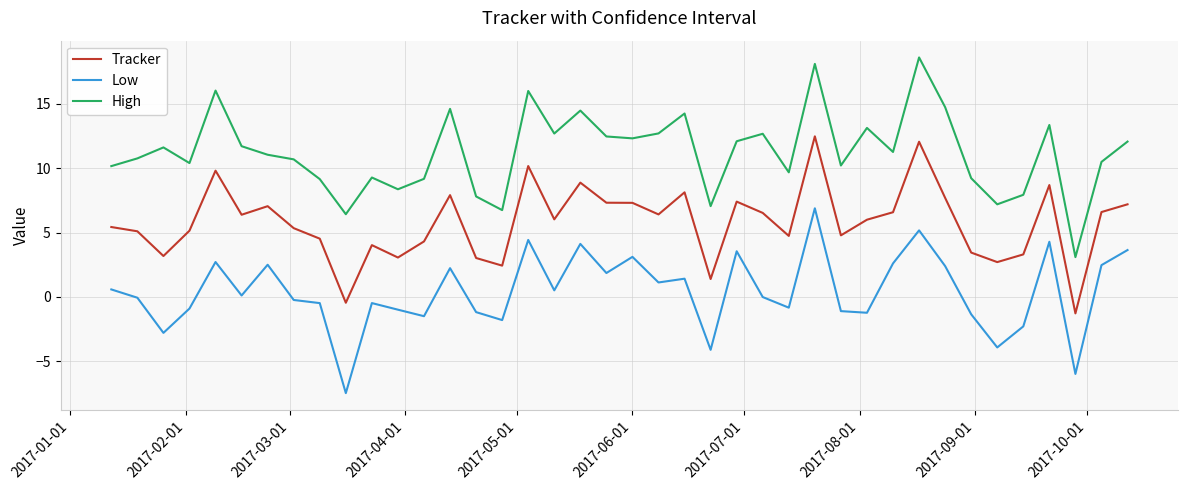

True or false: Low and High intersect in this chart.

False